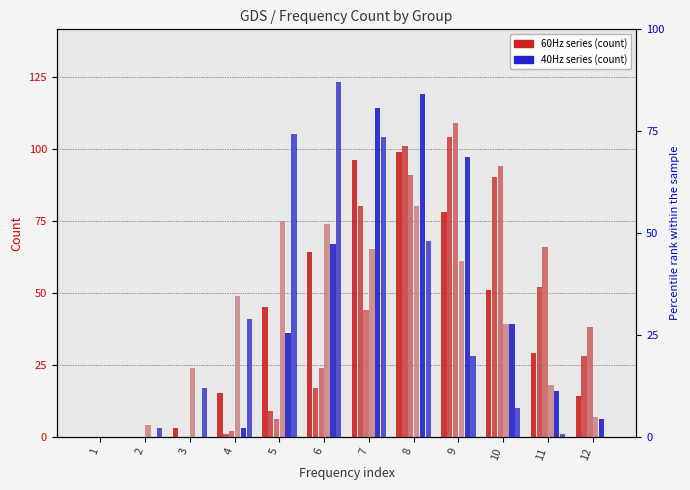

What is the sum of the 60Hz: 1 values at 7 and 5?

141